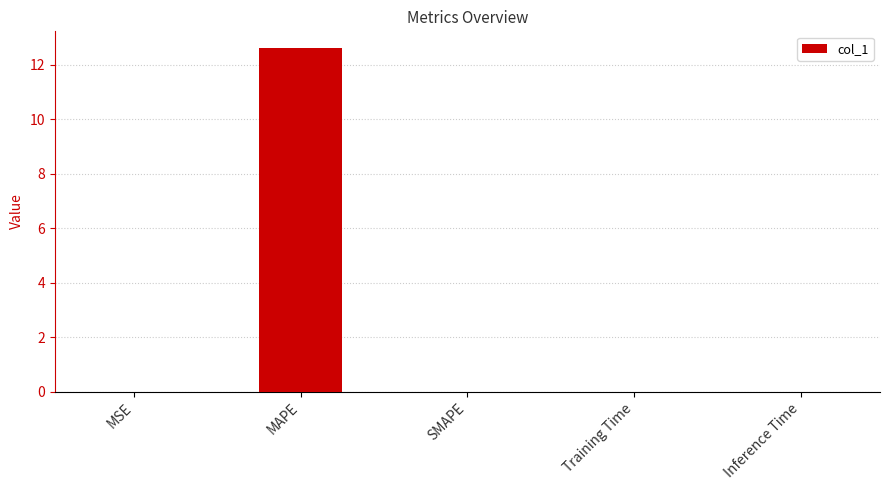

Is it true that the value at SMAPE is 0.0?

True